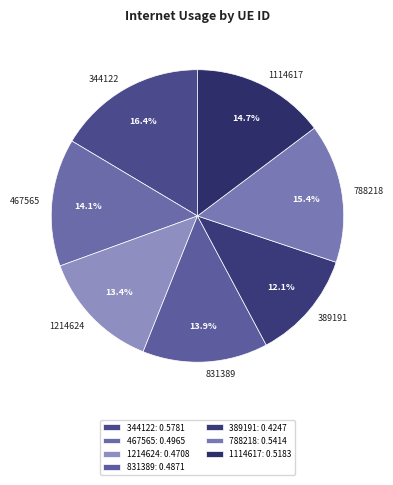

What is the largest slice in the pie chart?

344122